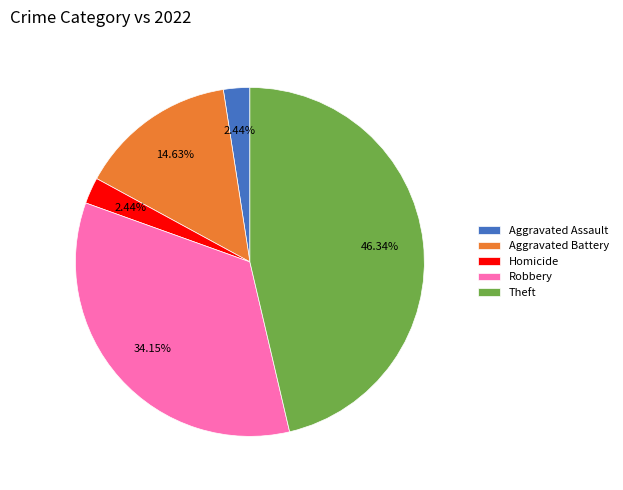

What is the largest slice in the pie chart?

Theft